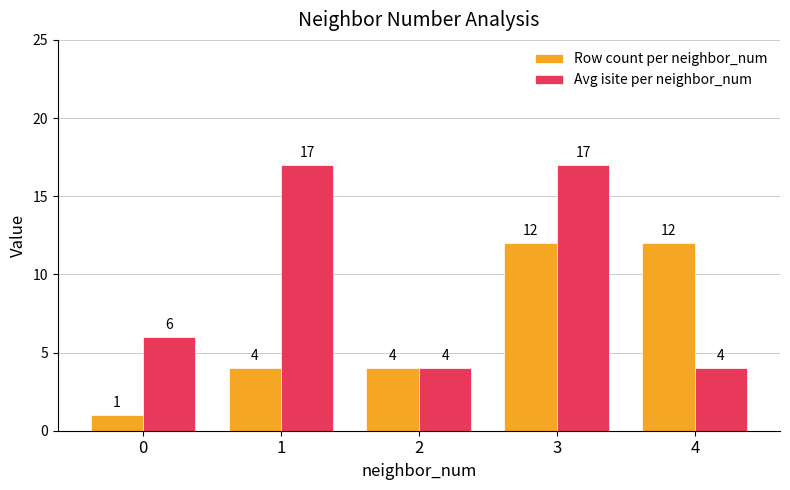

Reading right to left, list all the values displayed in this chart.

Row count per neighbor_num: 4=12	3=12	2=4	1=4	0=1
Avg isite per neighbor_num: 4=4	3=17	2=4	1=17	0=6